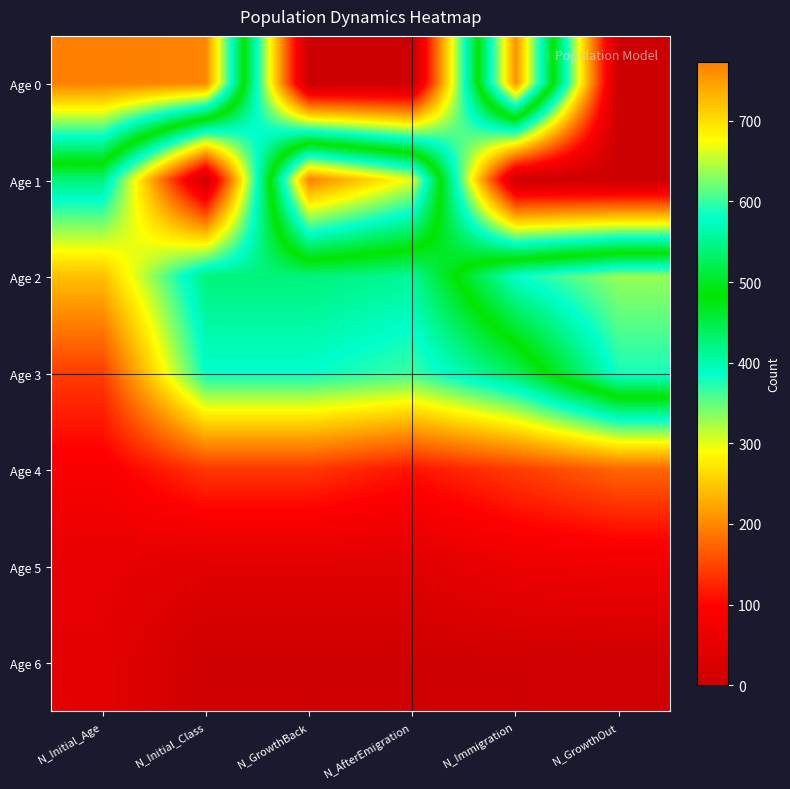

Reading right to left, extract all data points from this chart.

Age 0: N_GrowthOut=0	N_Immigration=760	N_AfterEmigration=0	N_GrowthBack=0	N_Initial_Class=768	N_Initial_Age=773
Age 1: N_GrowthOut=0	N_Immigration=6	N_AfterEmigration=665	N_GrowthBack=773	N_Initial_Class=5	N_Initial_Age=425
Age 2: N_GrowthOut=636	N_Immigration=580	N_AfterEmigration=412	N_GrowthBack=425	N_Initial_Class=425	N_Initial_Age=243
Age 3: N_GrowthOut=588	N_Immigration=441	N_AfterEmigration=364	N_GrowthBack=386	N_Initial_Class=386	N_Initial_Age=143
Age 4: N_GrowthOut=174	N_Immigration=142	N_AfterEmigration=111	N_GrowthBack=139	N_Initial_Class=139	N_Initial_Age=86
Age 5: N_GrowthOut=71	N_Immigration=64	N_AfterEmigration=40	N_GrowthBack=42	N_Initial_Class=42	N_Initial_Age=53
Age 6: N_GrowthOut=10	N_Immigration=9	N_AfterEmigration=6	N_GrowthBack=6	N_Initial_Class=6	N_Initial_Age=48